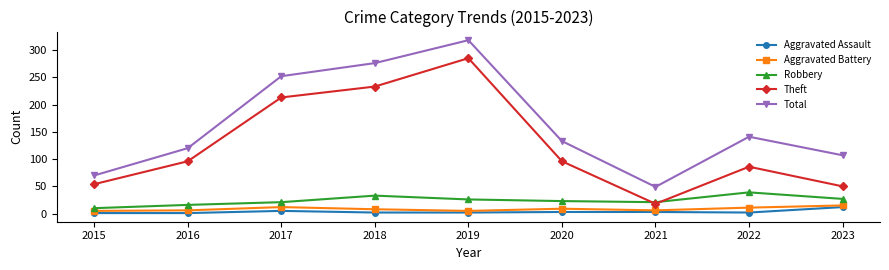

True or false: Theft has a value of 29 at 2016.

False